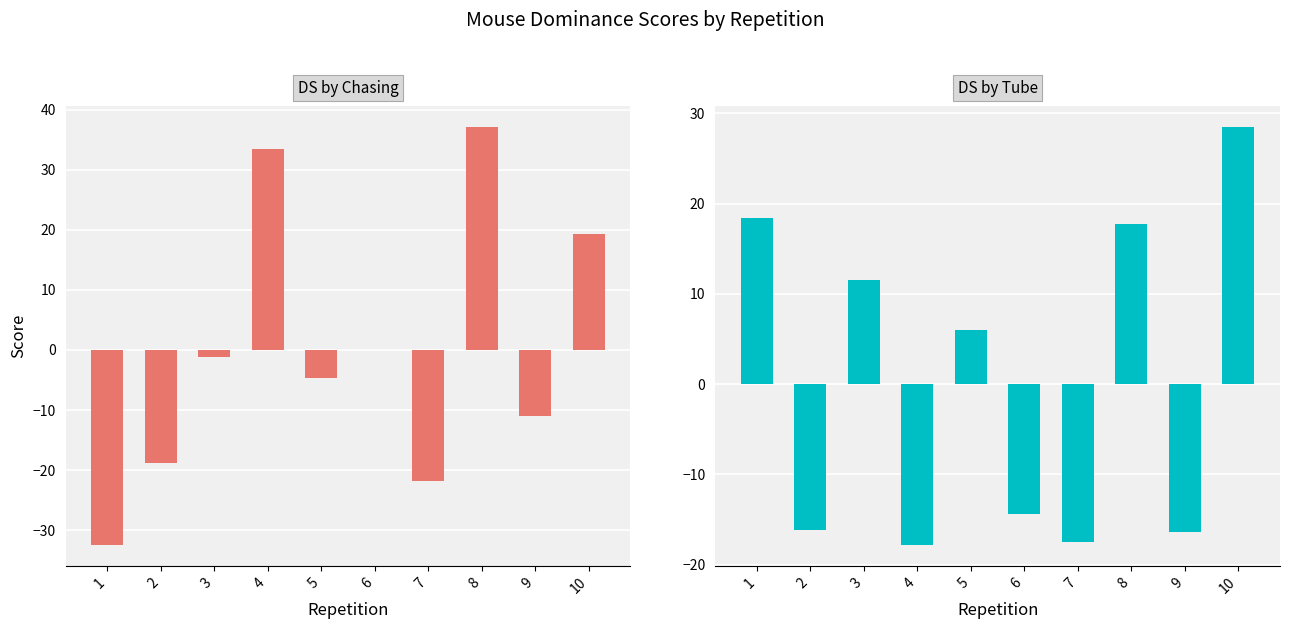

The value of DS_by_chasing at 4 is 33.4. True or false?

True